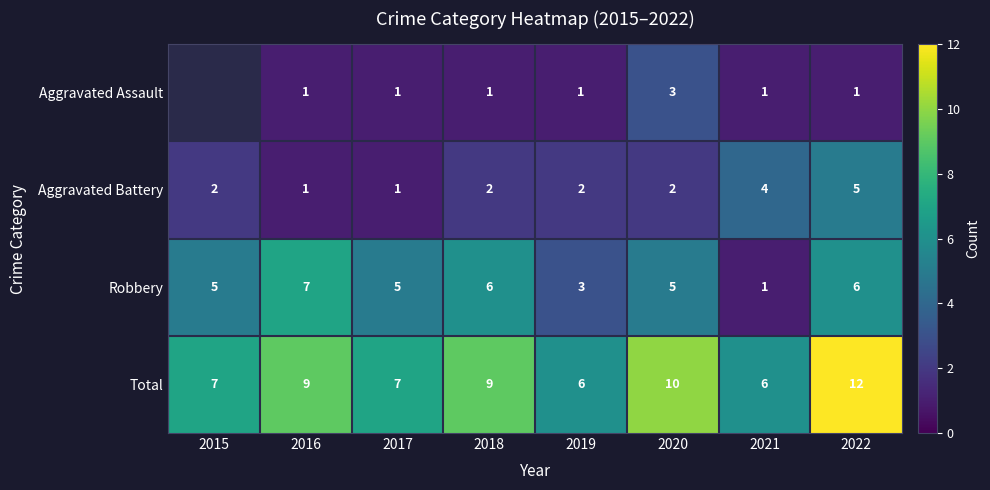

Is it true that Total equals 4 at 2018?

False